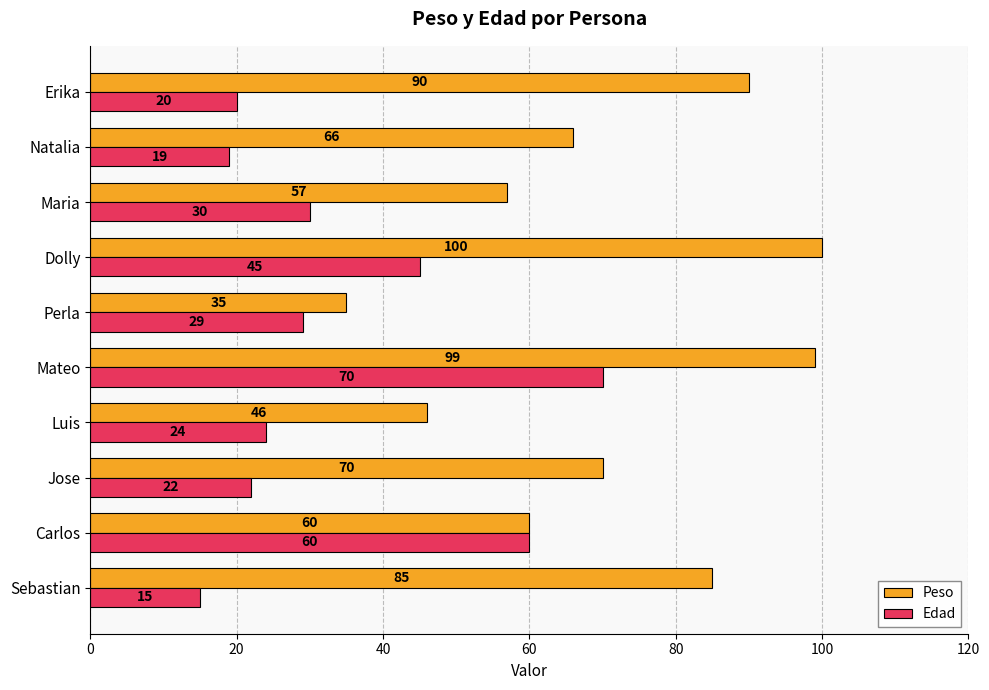

Which series has the largest range (max minus min)?

Peso